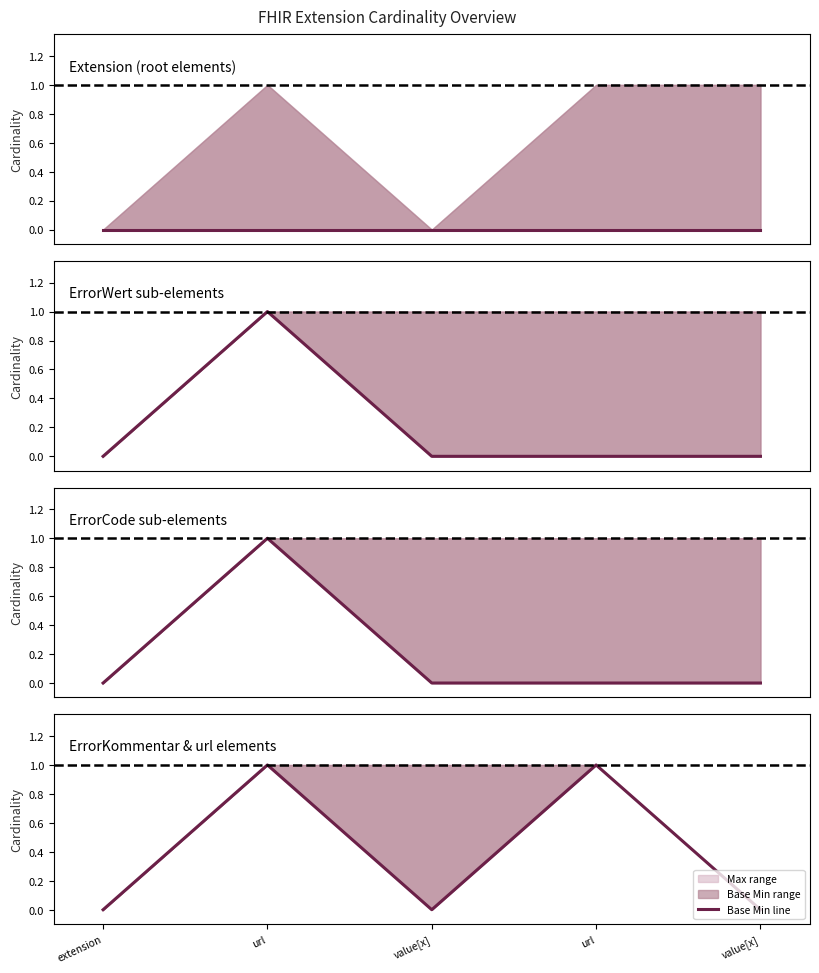

Rank the categories by value from lowest to highest.

extension, value[x], value[x], url, url